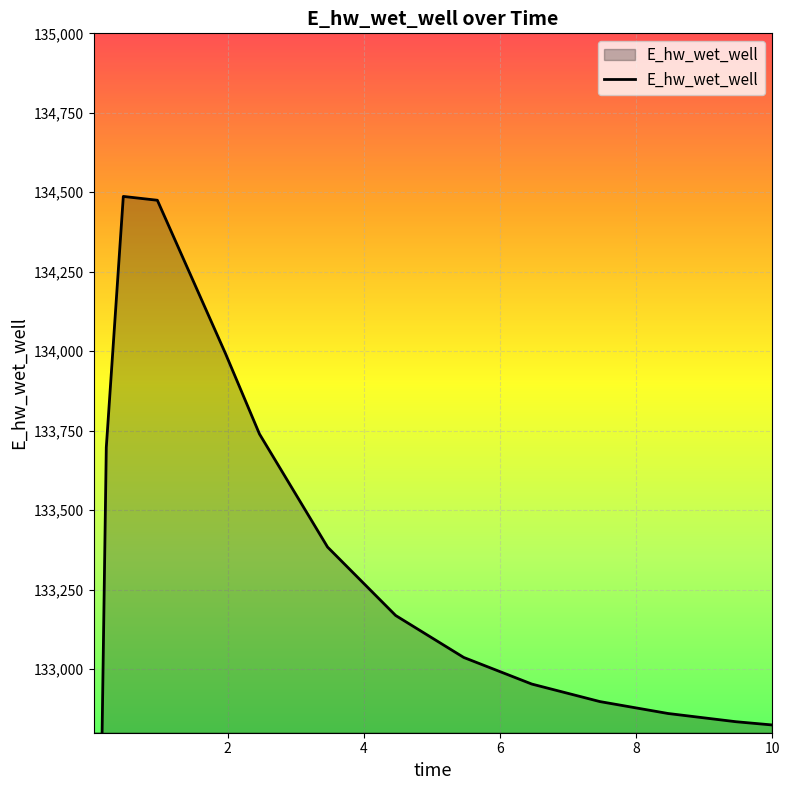

How many series are shown in this chart?

1